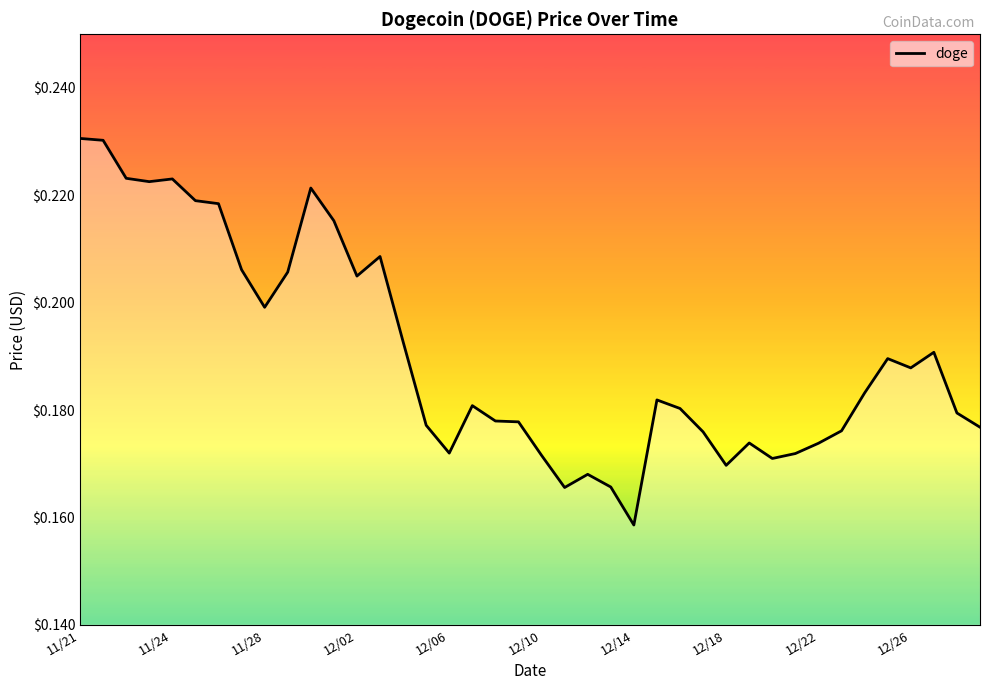

Where is the data nearest to the value 0?

12/14